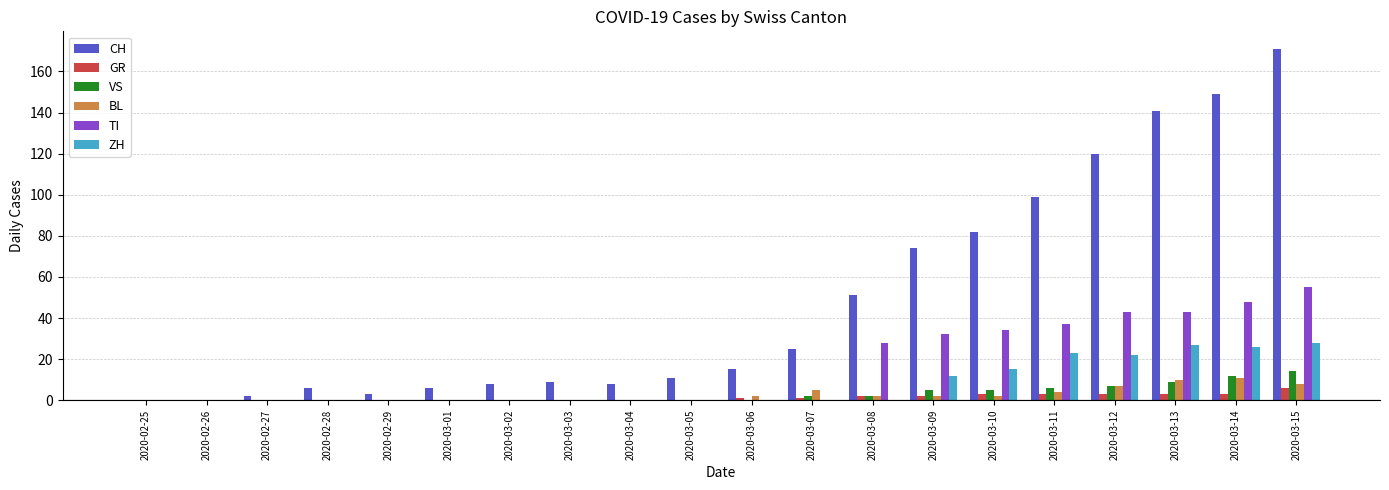

Which category has the highest value across all series?

2020-03-15